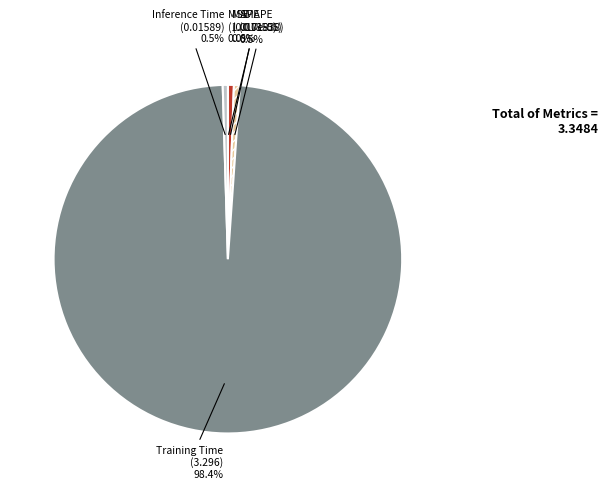

Which slice is the largest?

Training Time